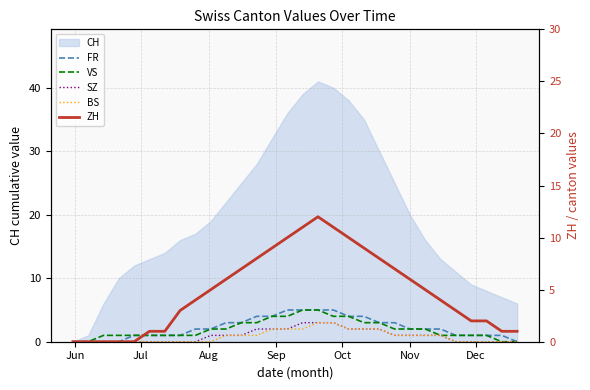

Rank the series at Nov from highest to lowest value.

ZH, FR, VS, SZ, BS